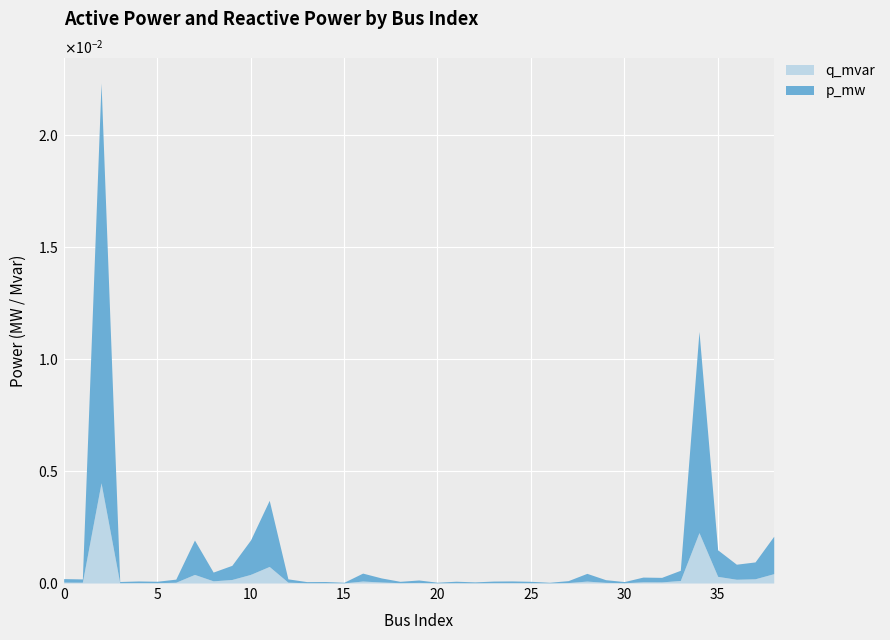

What are all the series names shown in the legend?

q_mvar, p_mw